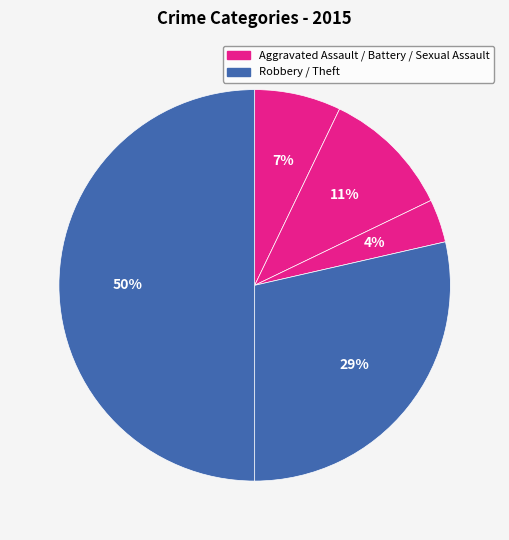

Rank the categories by value from highest to lowest.

Theft, Robbery, Aggravated Battery, Aggravated Assault, Criminal Sexual Assault